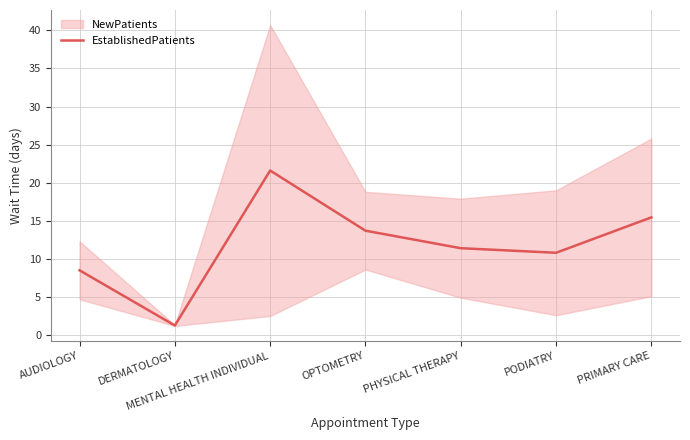

How many interior local valleys (lower than both neighbors) does the data have?

2